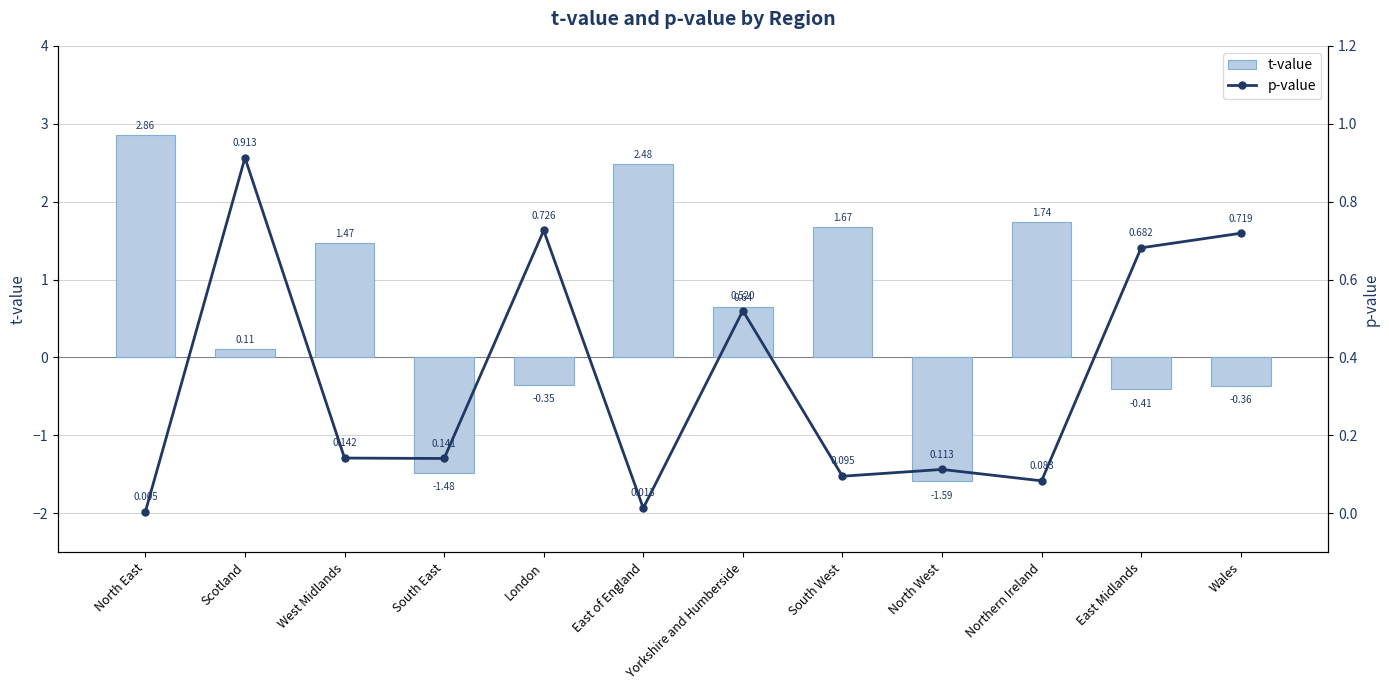

Rank the categories by p-value value from highest to lowest.

Scotland, London, Wales, East Midlands, Yorkshire and Humberside, West Midlands, South East, North West, South West, Northern Ireland, East of England, North East